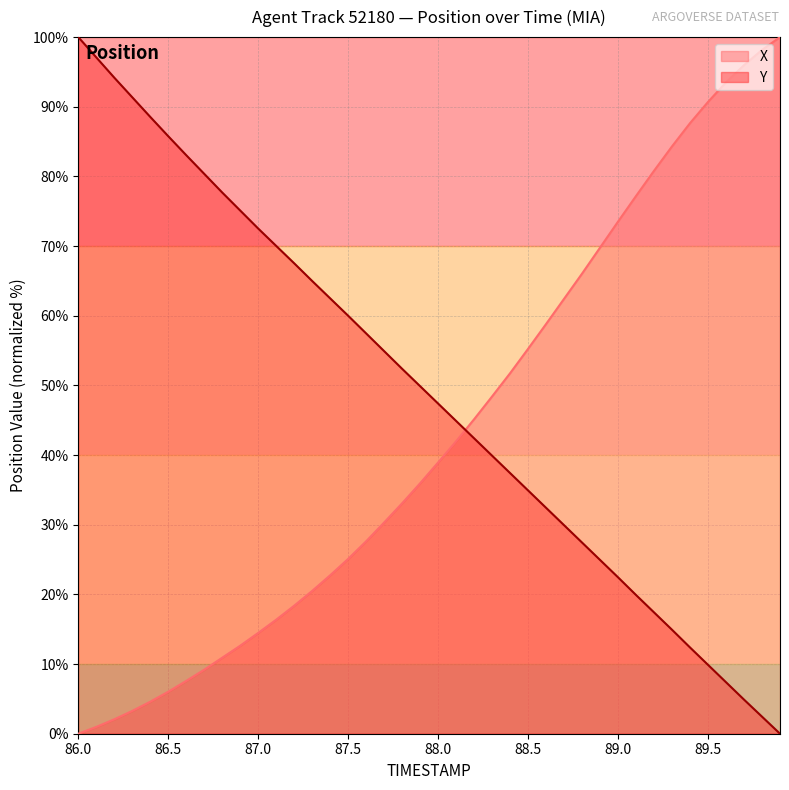

What is the difference between the maximum and second lowest values in the X series?

99.0